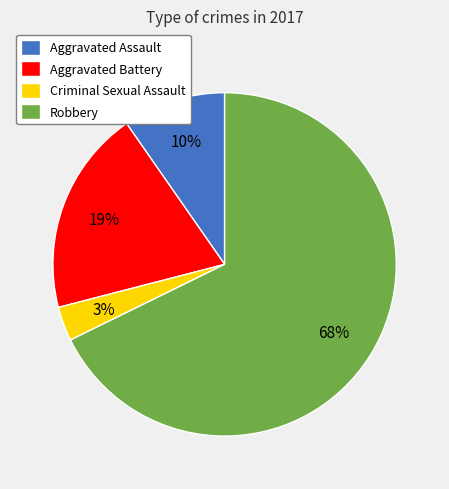

What is the smallest slice in the pie chart?

Criminal Sexual Assault